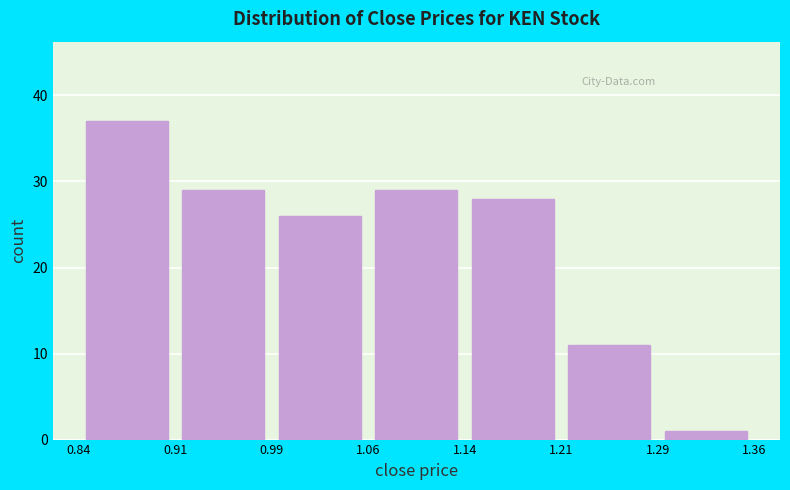

Reading left to right, list every bar in this chart as the range it spans on the x-axis followed by its height. The values are not printed on the chart, so give them approximately, as read against the axis.

0.84 to 0.91: 37
0.91 to 0.99: 29
0.99 to 1.06: 26
1.06 to 1.14: 29
1.14 to 1.21: 28
1.21 to 1.29: 11
1.29 to 1.36: 1